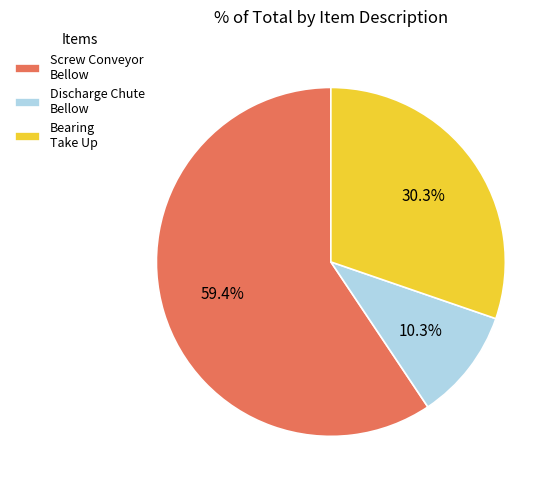

What percentage is NOT represented by Discharge Chute Bellow?

89.7%